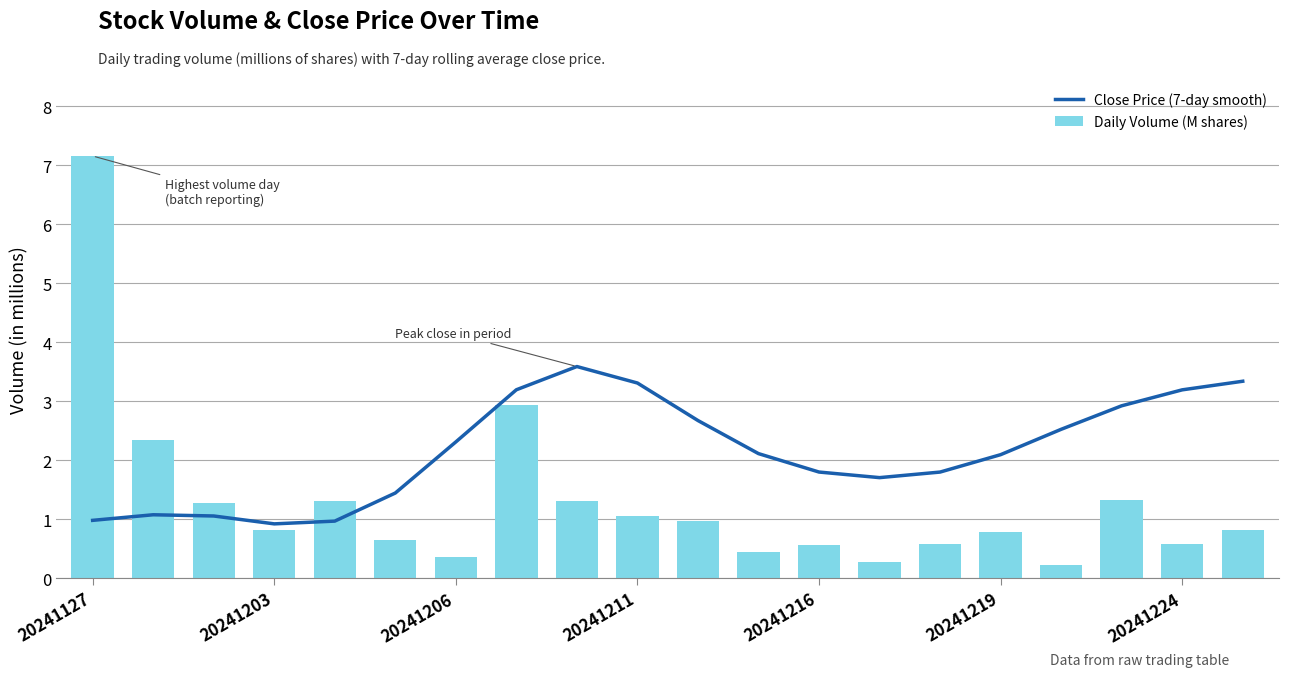

How many data points in Close Price (7-day smooth) are less than 2?

9